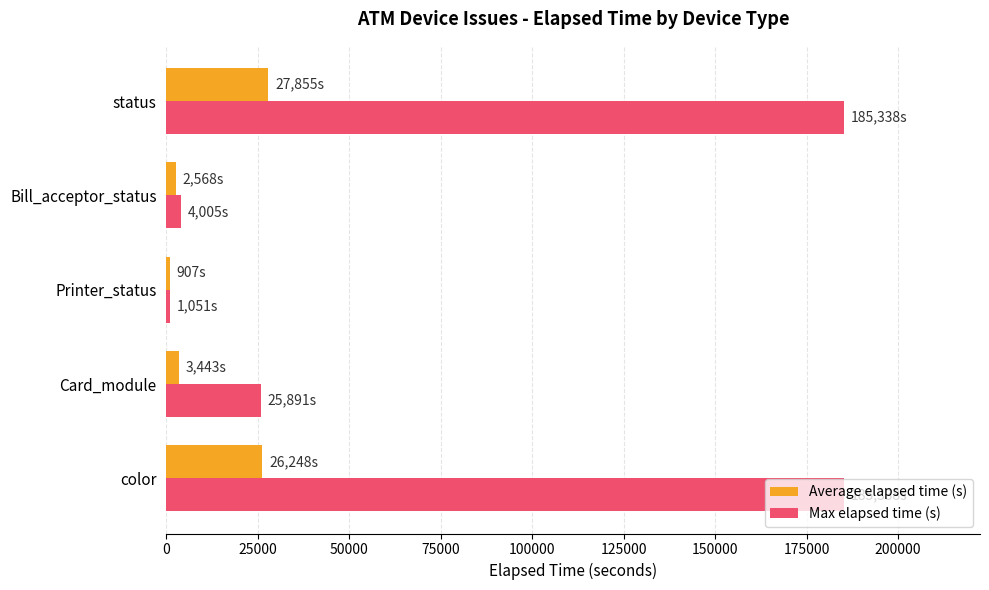

What is the difference between the second highest and minimum values in the Max elapsed time (s) series?

184287.0